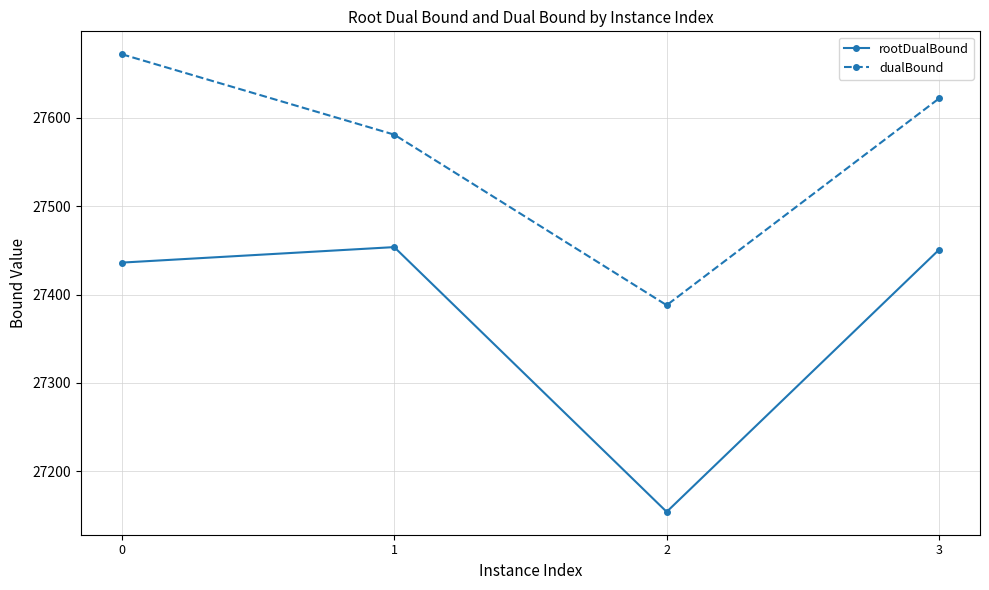

List the series in order of their peak value, highest first.

dualBound, rootDualBound